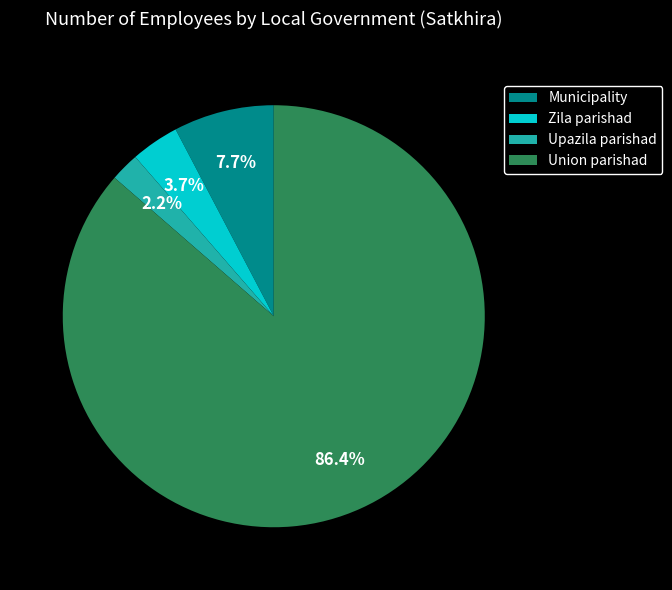

What portion of the pie excludes Municipality?

92.3%